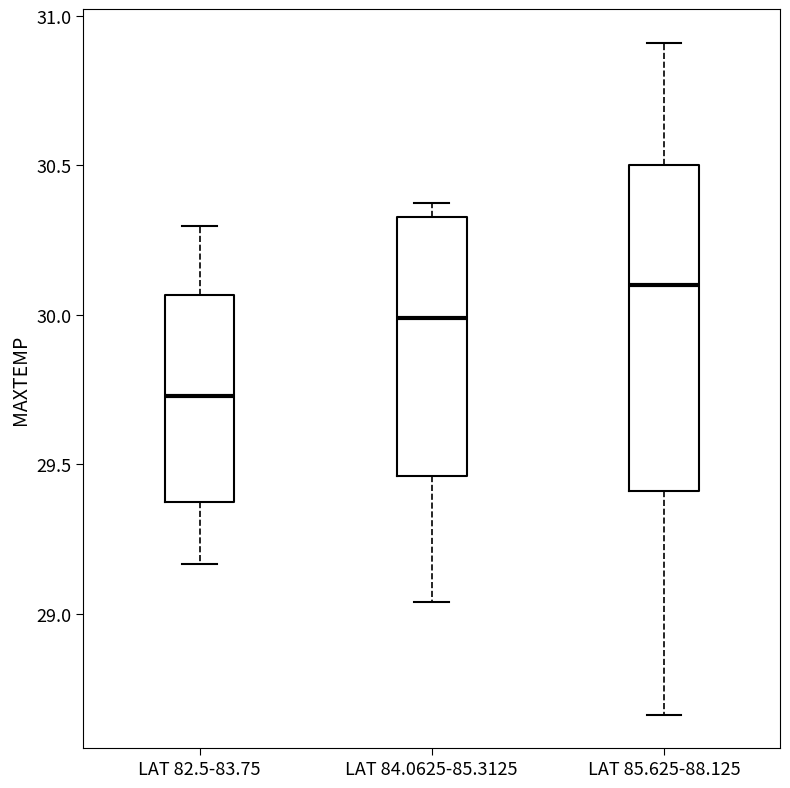

Where is the upper edge of the box for LAT 84.0625-85.3125 on the y-axis? The values are not printed on the chart, so give them approximately, as read against the axis.

30.35